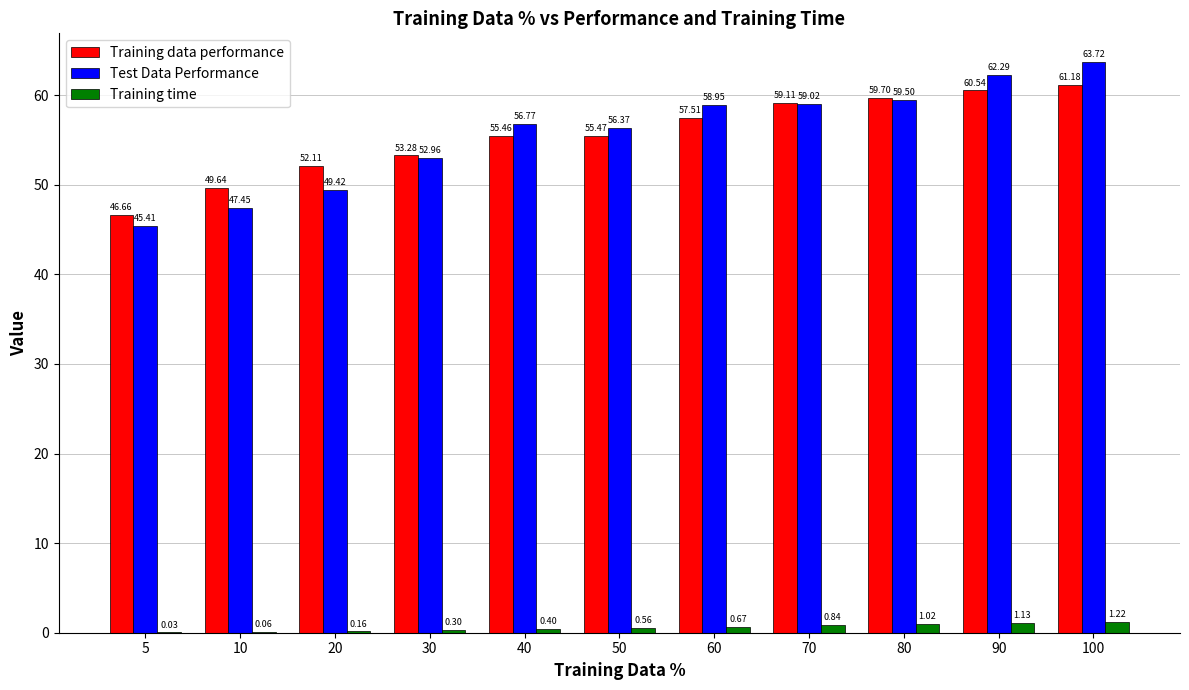

What is the sum of all Training data performance values?

610.7